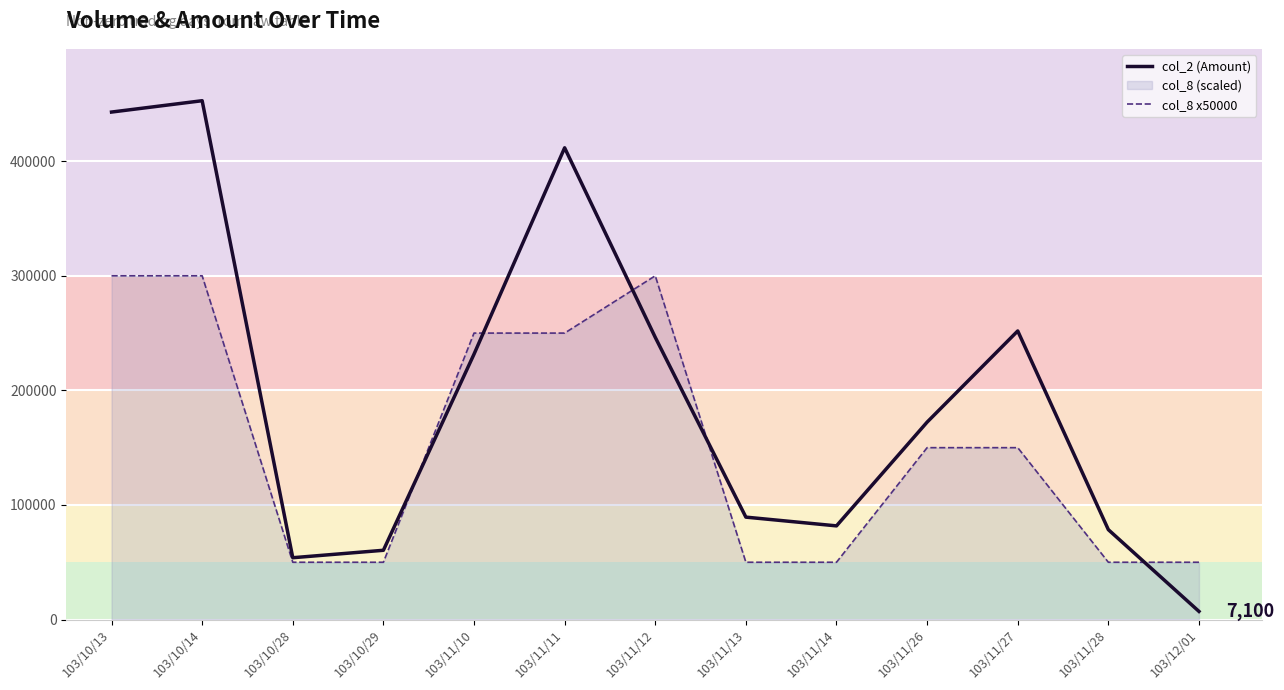

How many lines are shown in the chart?

2